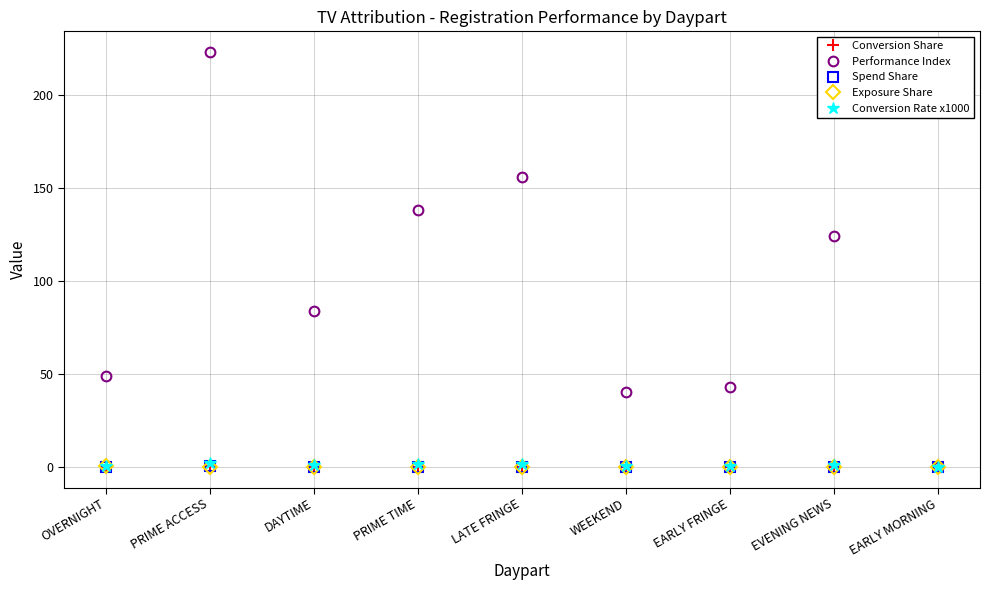

Which series changed the most between DAYTIME and EVENING NEWS?

Performance Index